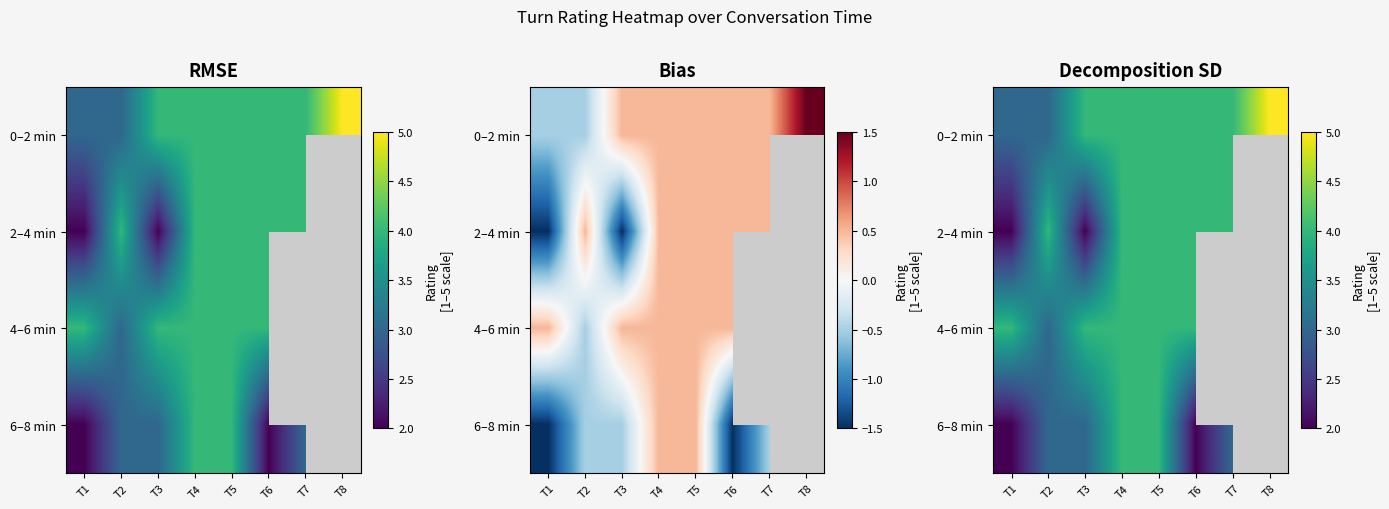

The value of 2–4 min at T3 is 3.3. True or false?

False